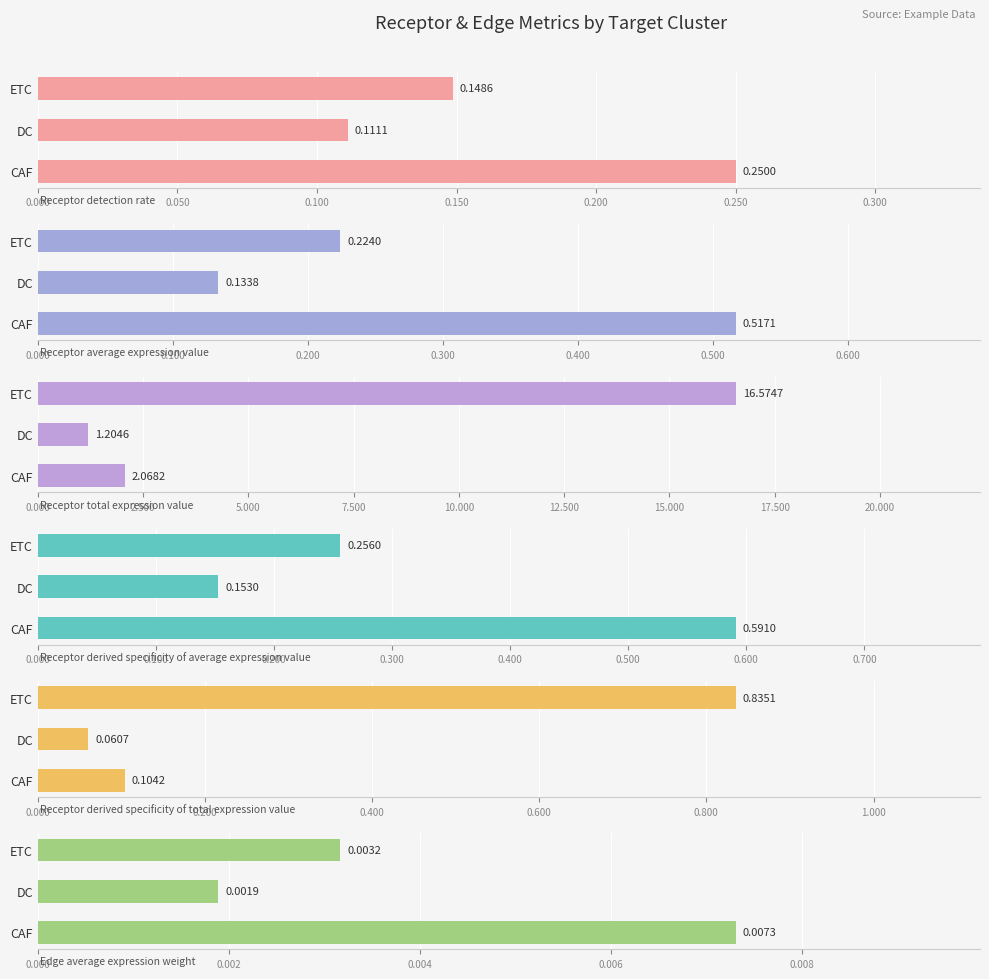

What are all the series names shown in the legend?

Receptor detection rate, Receptor average expression value, Receptor total expression value, Receptor derived specificity of average expression value, Receptor derived specificity of total expression value, Edge average expression weight